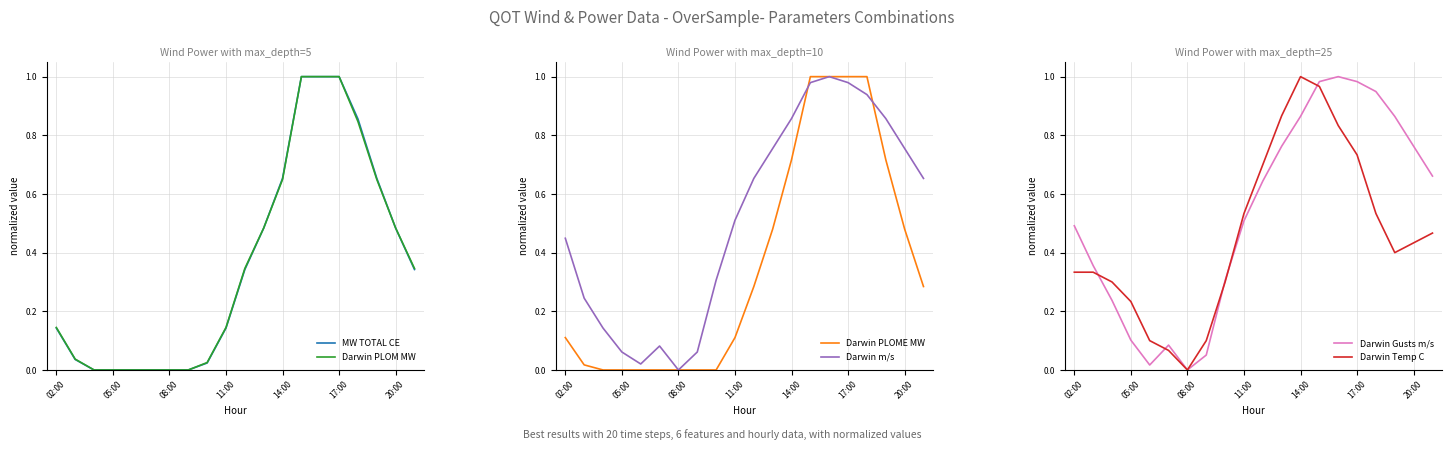

How many values in Darwin m/s are above zero?

19